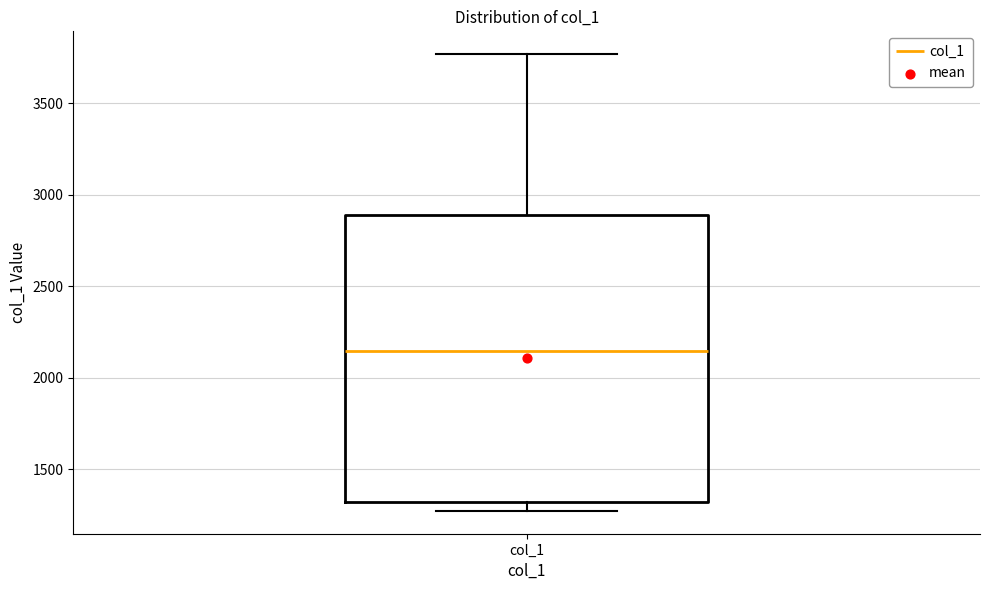

Read this box plot against the y-axis: the position of the median line, the range covered by the box, and the ends of both whiskers. The values are not printed on the chart, so give them approximately, as read against the axis.

median 2150, box 1300 to 2900, whiskers 1250 to 3750